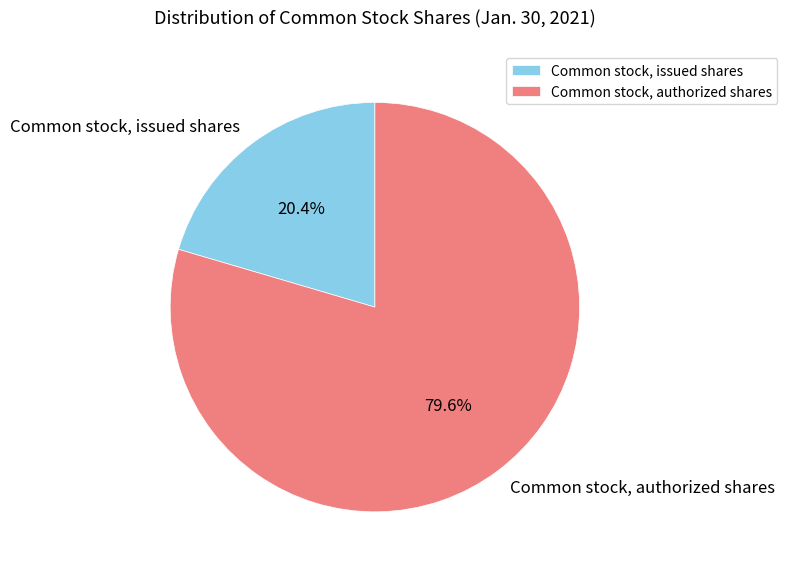

What is the ratio of the value at Common stock, issued shares to the value at Common stock, authorized shares?

0.3